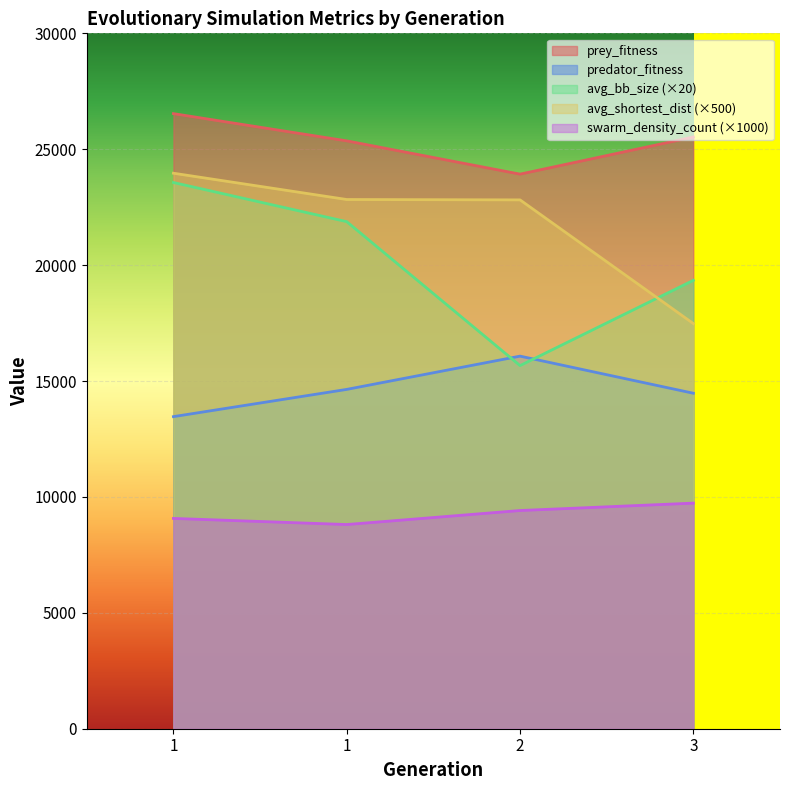

The value of swarm_density_count at 2 is 9413.5. True or false?

True